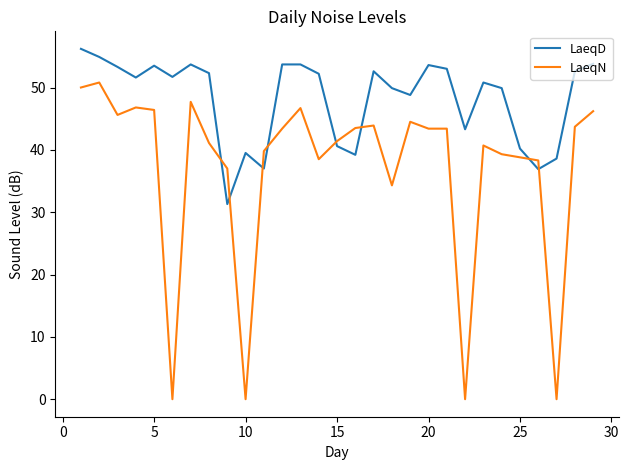

What is the sum of all LaeqN values?

1075.2